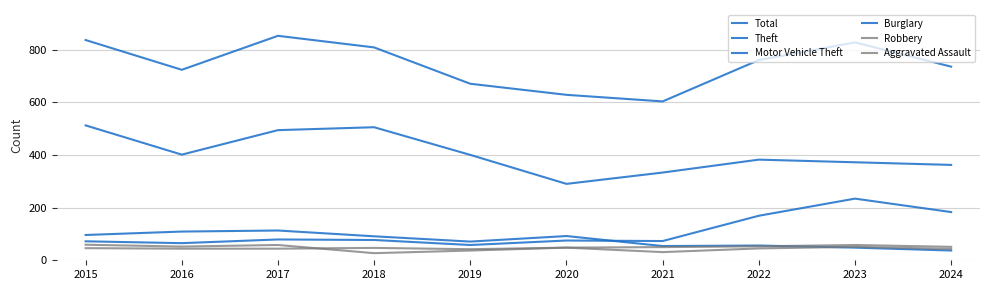

What is the difference between the maximum and minimum values in the Aggravated Assault series?

16